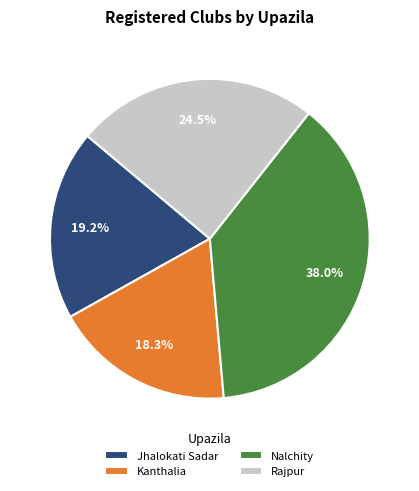

Which slice is the largest?

Nalchity